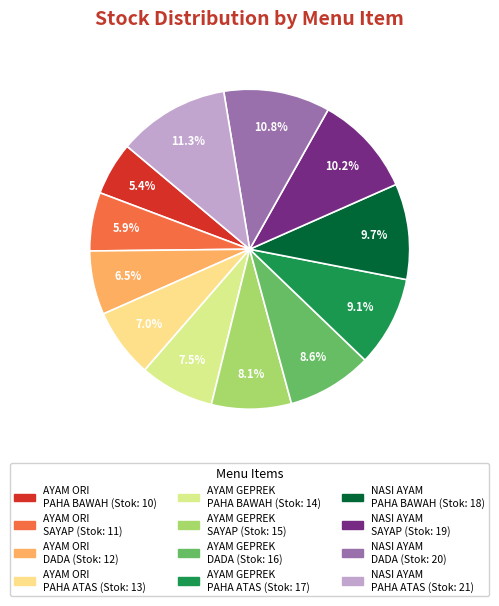

How many segments does this pie chart have?

12